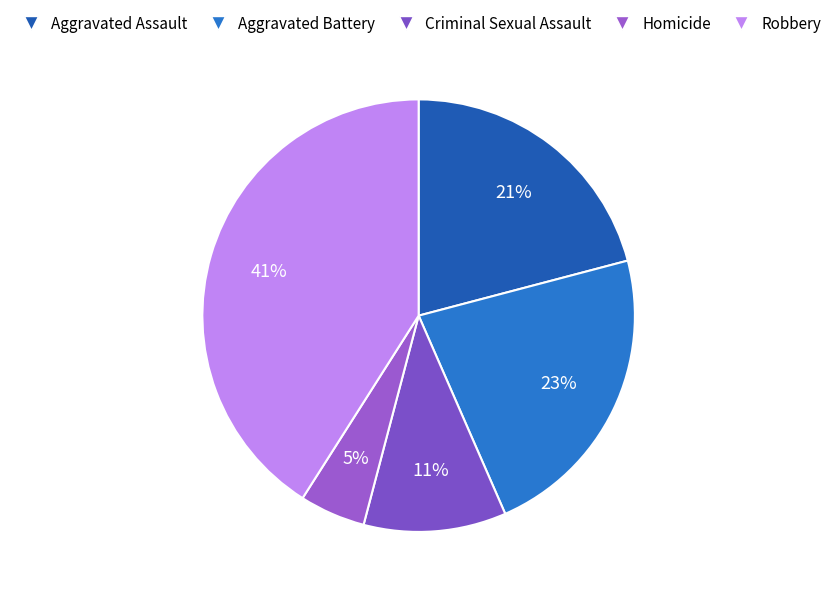

What is the total percentage of Robbery and Aggravated Assault?

61.9%